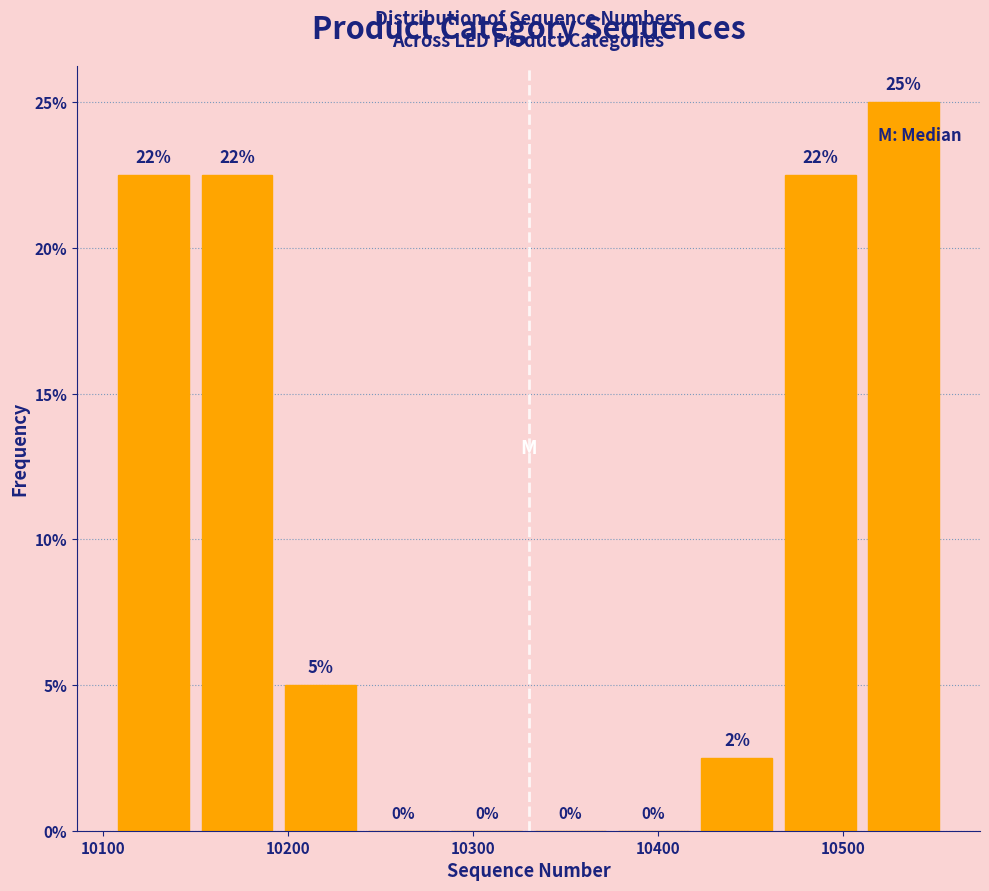

Over which range of the x-axis is the bar tallest?

10510 to 10555